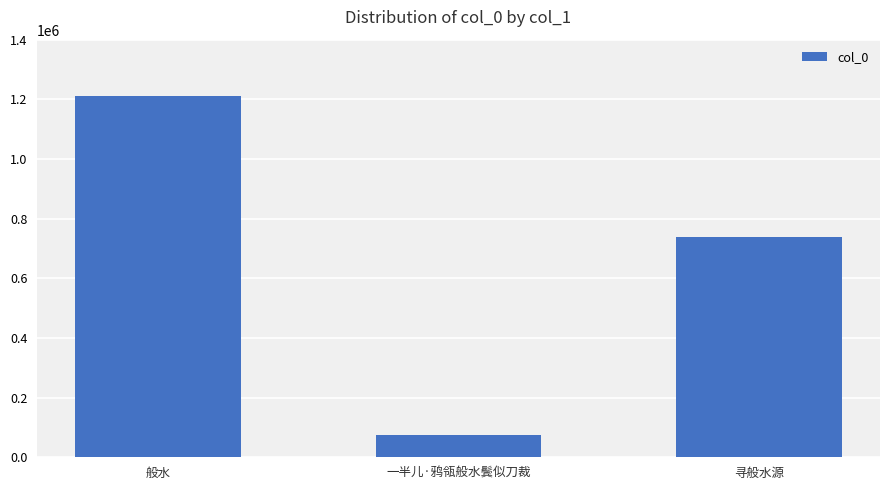

Approximately how many times larger is the value at 寻般水源 compared to 般水?

0.6